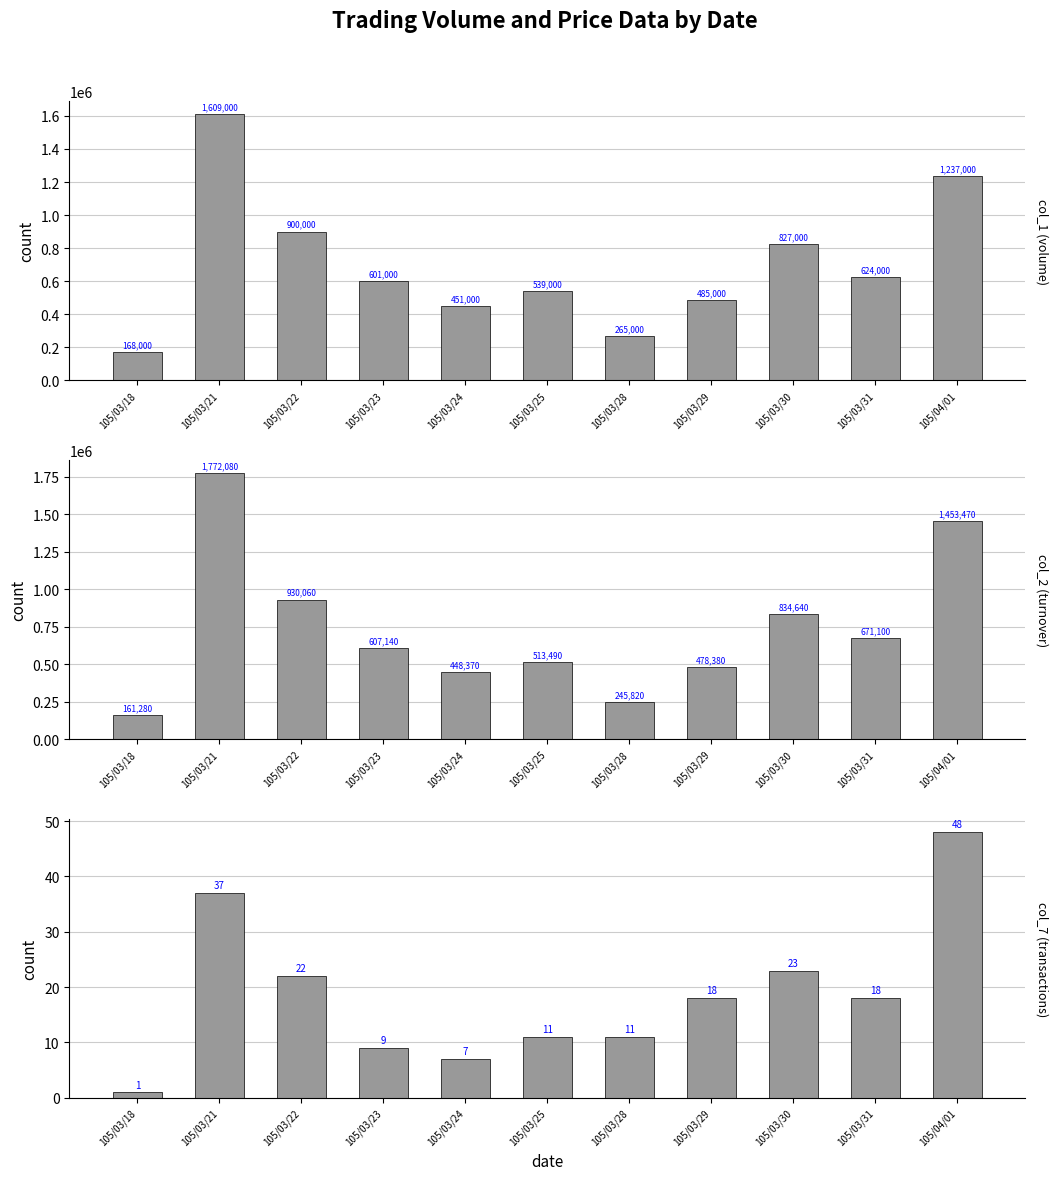

True or false: col_7 has a value of 4 at 105/03/25.

False